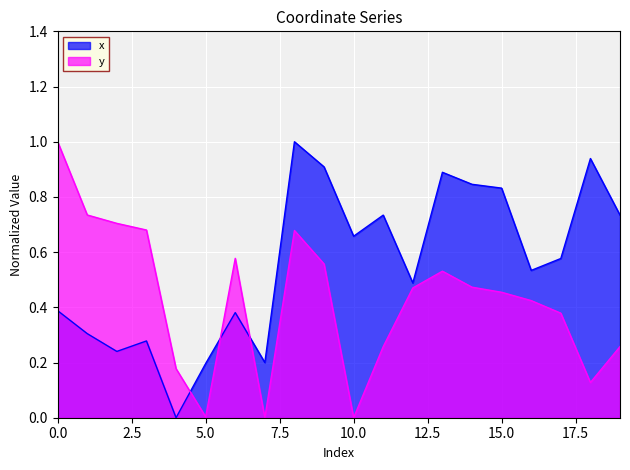

Reading right to left, what are all the values shown in this chart?

x: 19=0.7	18=0.9	17=0.6	16=0.5	15=0.8	14=0.8	13=0.9	12=0.5	11=0.7	10=0.7	9=0.9	8=1.0	7=0.2	6=0.4	5=0.2	4=0.0	3=0.3	2=0.2	1=0.3	0=0.4
y: 19=0.3	18=0.1	17=0.4	16=0.4	15=0.5	14=0.5	13=0.5	12=0.5	11=0.3	10=0.0	9=0.6	8=0.7	7=0.0	6=0.6	5=0.0	4=0.2	3=0.7	2=0.7	1=0.7	0=1.0